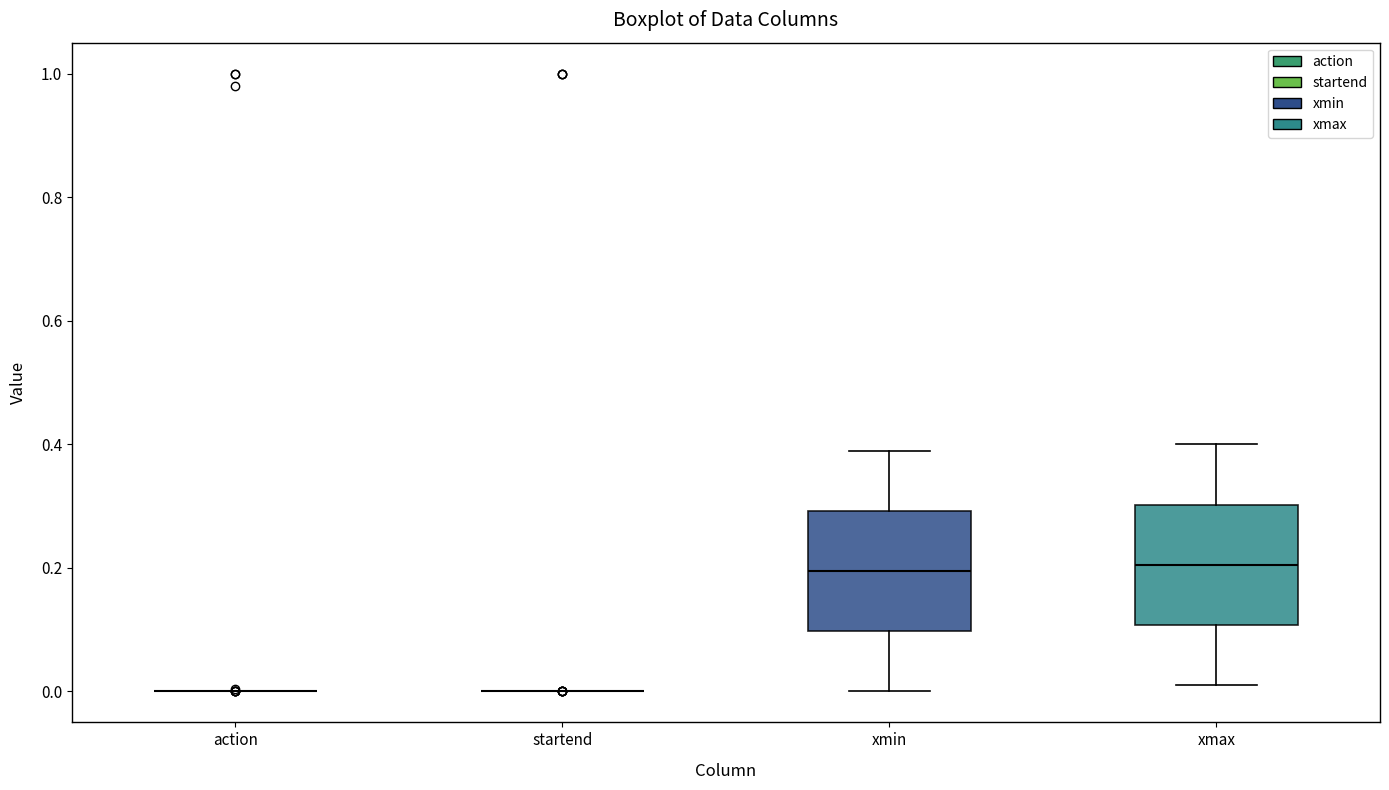

Reading left to right, transcribe this box plot: for each box, give where its median line is, the range the box spans, and where its two whiskers end, as read against the y-axis. The values are not printed on the chart, so give them approximately, as read against the axis.

action: box collapsed to a line at 0.00, whiskers 0.00 to 0.00
startend: box collapsed to a line at 0.00, whiskers 0.00 to 0.00
xmin: median 0.20, box 0.10 to 0.30, whiskers 0.00 to 0.40
xmax: median 0.20, box 0.10 to 0.30, whiskers 0.02 to 0.40